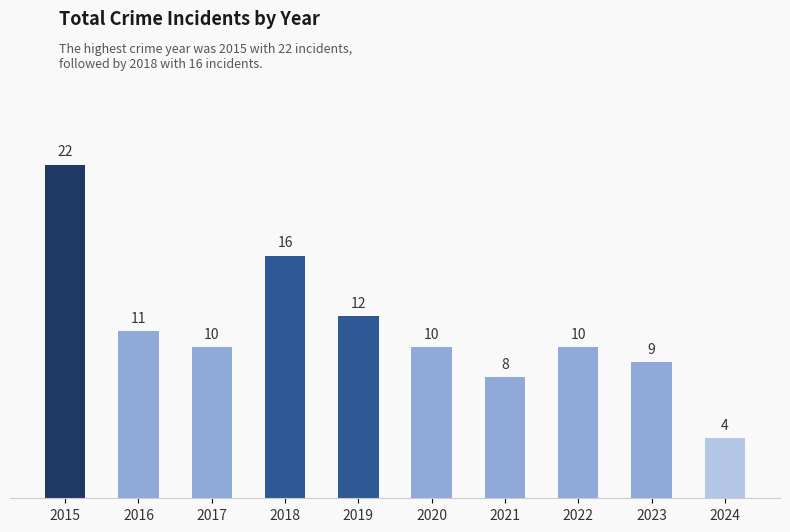

What is the value of the 6th bar from the left?

10